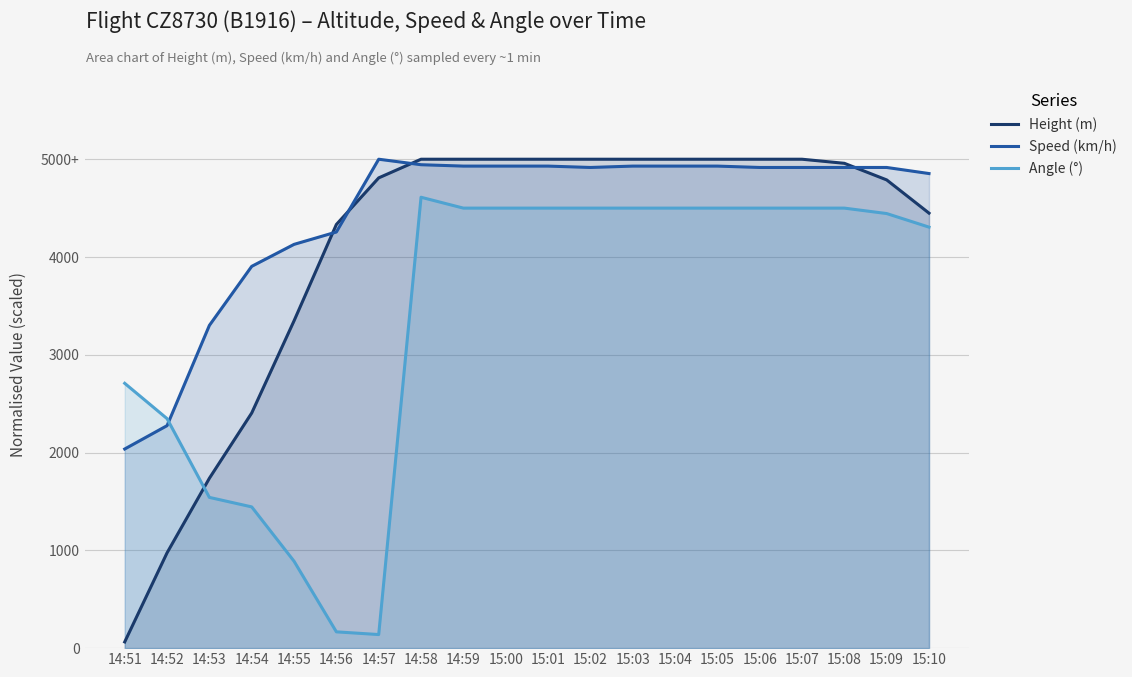

Reading left to right, list all the values displayed in this chart.

Height (m): 0.6	9.7	17.4	24.0	33.5	43.3	48.1	50.0	50.0	50.0	50.0	50.0	50.0	50.0	50.0	50.0	50.0	49.6	47.9	44.5
Speed (km/h): 20.4	22.8	33.0	39.0	41.3	42.6	50.0	49.4	49.3	49.3	49.3	49.2	49.3	49.3	49.3	49.2	49.2	49.2	49.2	48.5
Angle (°): 27.1	23.5	15.4	14.4	8.9	1.7	1.4	46.1	45.0	45.0	45.0	45.0	45.0	45.0	45.0	45.0	45.0	45.0	44.4	43.1